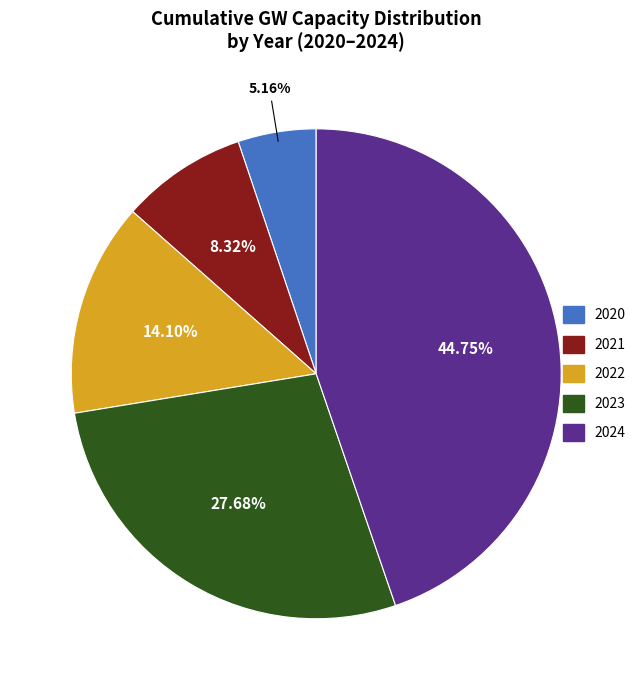

Do 2021 and 2023 together represent more than half of the pie?

No